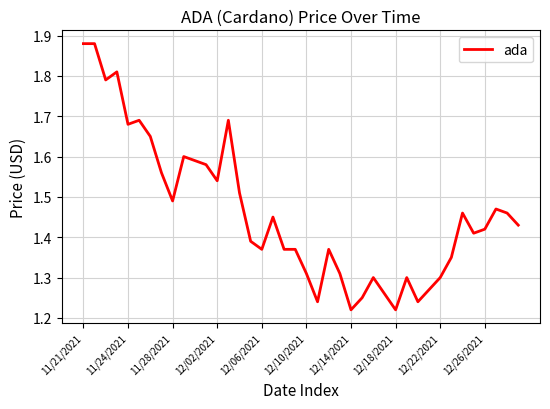

What is the difference between the maximum and minimum values?

0.7